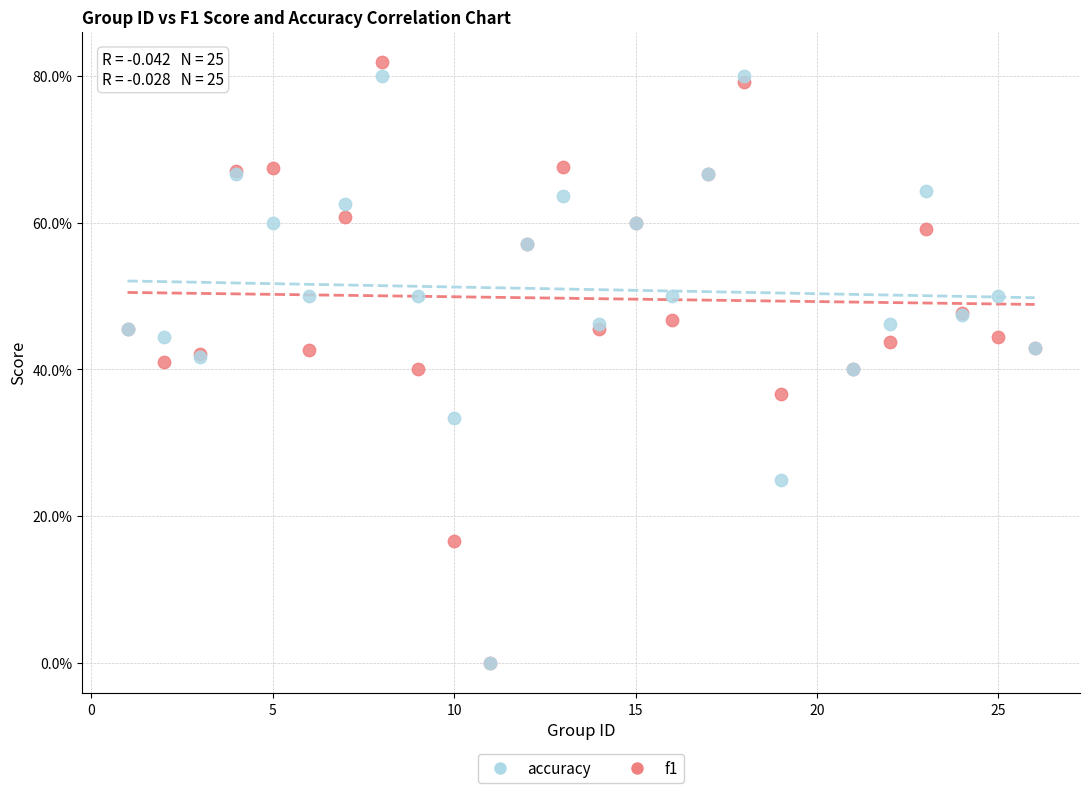

What are all the series names shown in the legend?

accuracy, f1